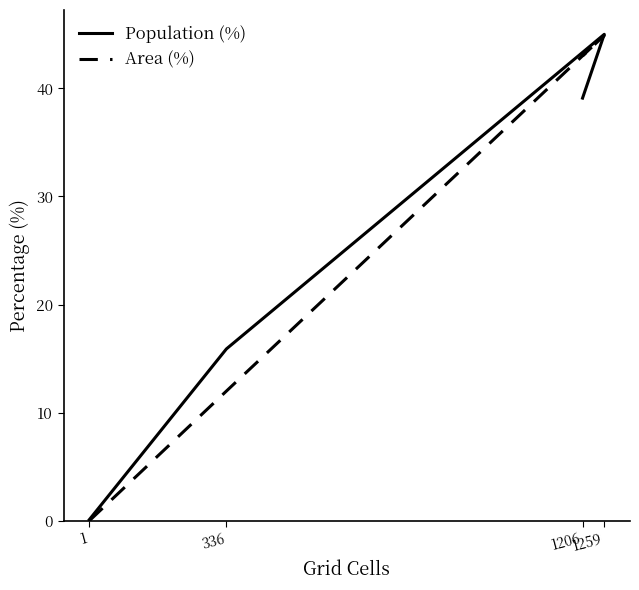

True or false: Area (%) has a value of 0.0 at 1.

True